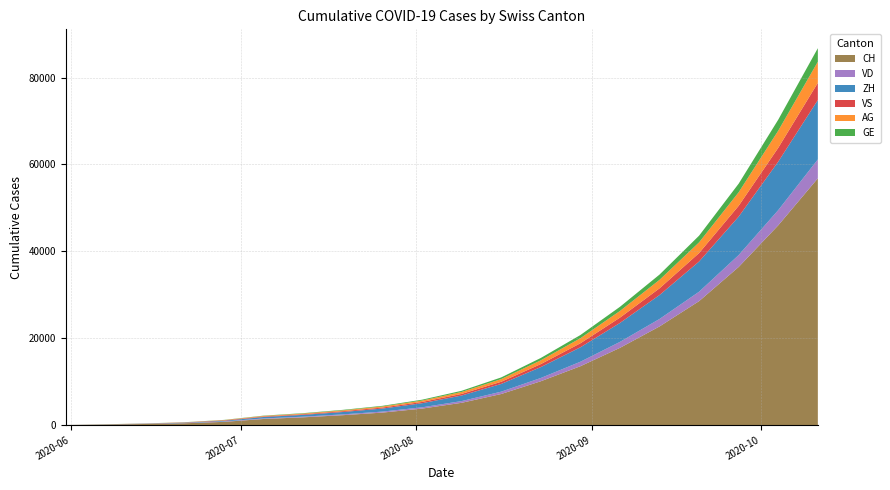

Reading left to right, transcribe all the data shown in this chart.

CH: 0	107	234	399	722	1388	1769	2262	2858	3776	5110	7136	10071	13531	17765	22694	28522	36392	45986	56803
VD: 0	15	27	52	93	120	149	185	231	293	397	539	751	1029	1368	1717	2167	2742	3501	4352
ZH: 0	23	38	80	153	338	416	546	700	944	1282	1776	2508	3327	4366	5514	6955	8854	11164	13671
VS: 0	9	27	52	105	120	148	186	231	293	371	502	692	927	1222	1545	1954	2487	3187	3965
AG: 0	5	16	26	59	125	157	198	250	323	447	621	870	1162	1530	1953	2463	3122	3938	4864
GE: 0	13	20	31	44	69	89	111	144	195	269	381	540	733	963	1214	1541	1981	2541	3118